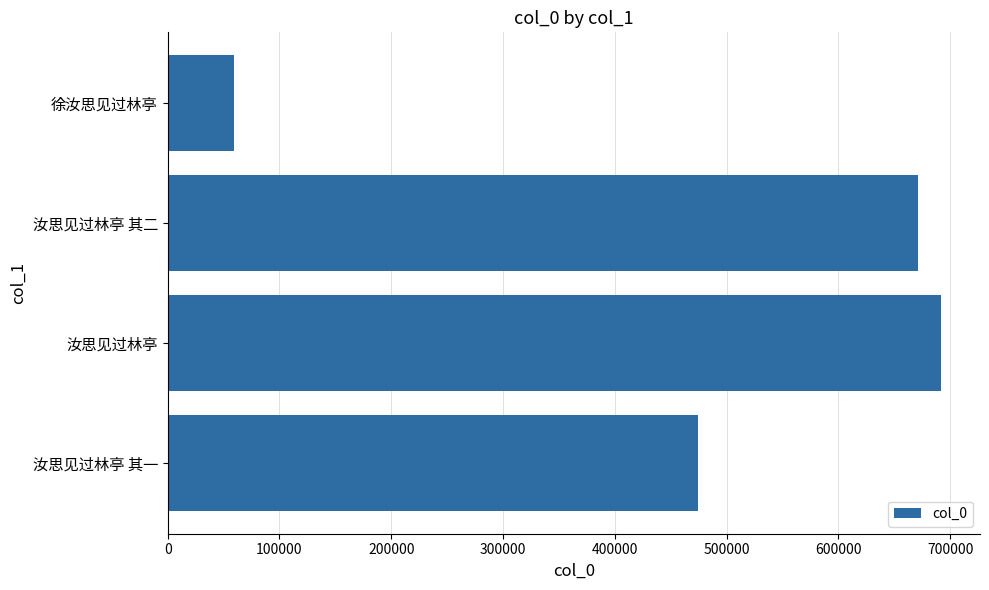

Rank the categories by value from highest to lowest.

汝思见过林亭, 汝思见过林亭 其二, 汝思见过林亭 其一, 徐汝思见过林亭